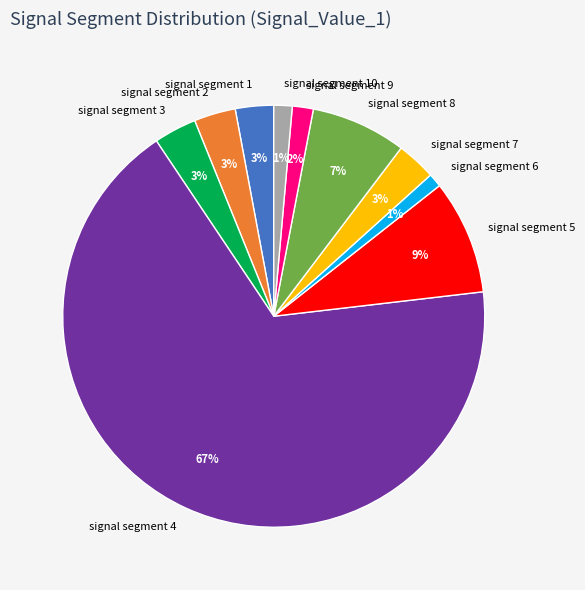

Is the sum of signal segment 3 and signal segment 8 greater than half?

No